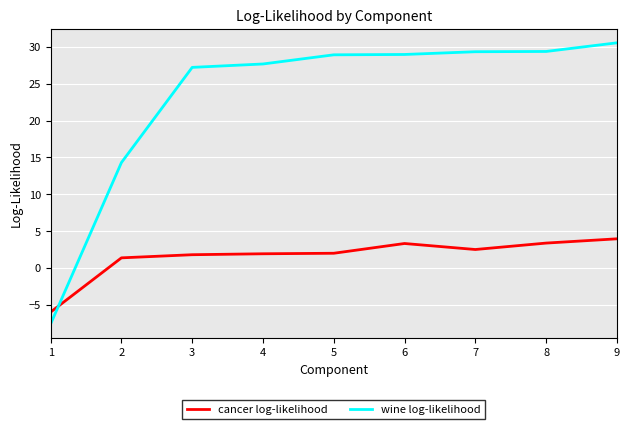

At which label does wine log-likelihood first exceed 28?

5